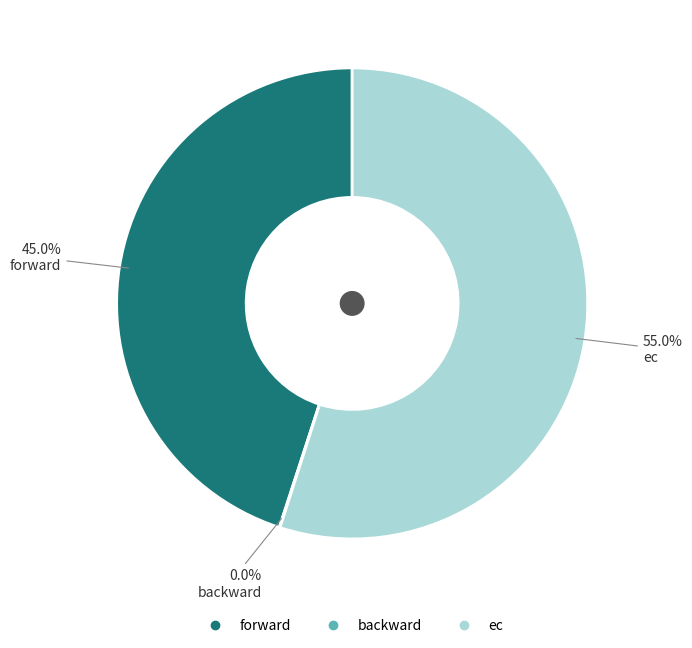

To the nearest percent, what portion does forward represent?

45%